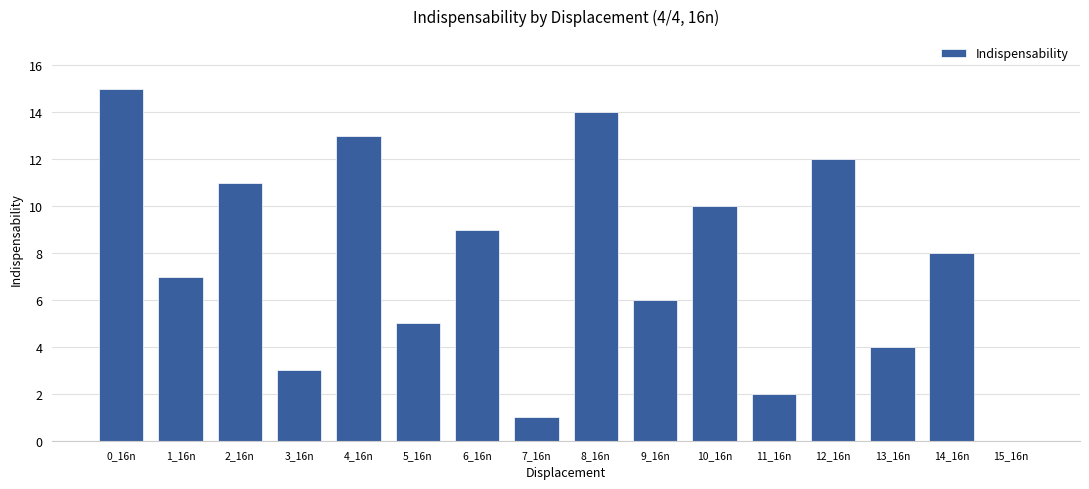

What is the maximum value shown in the chart?

15